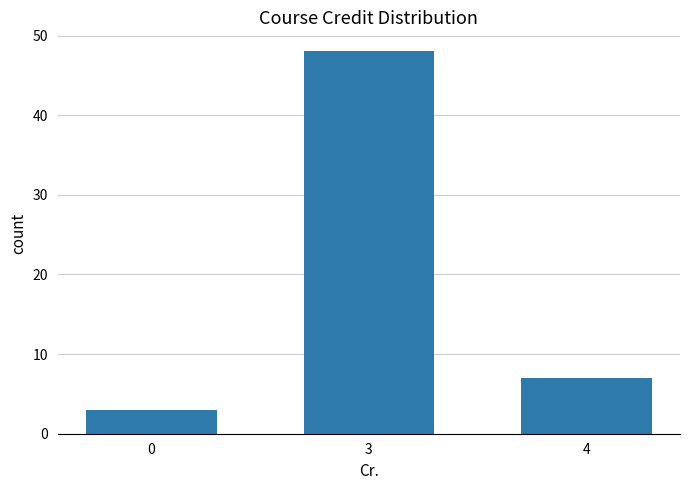

How many data points does each series have?

3